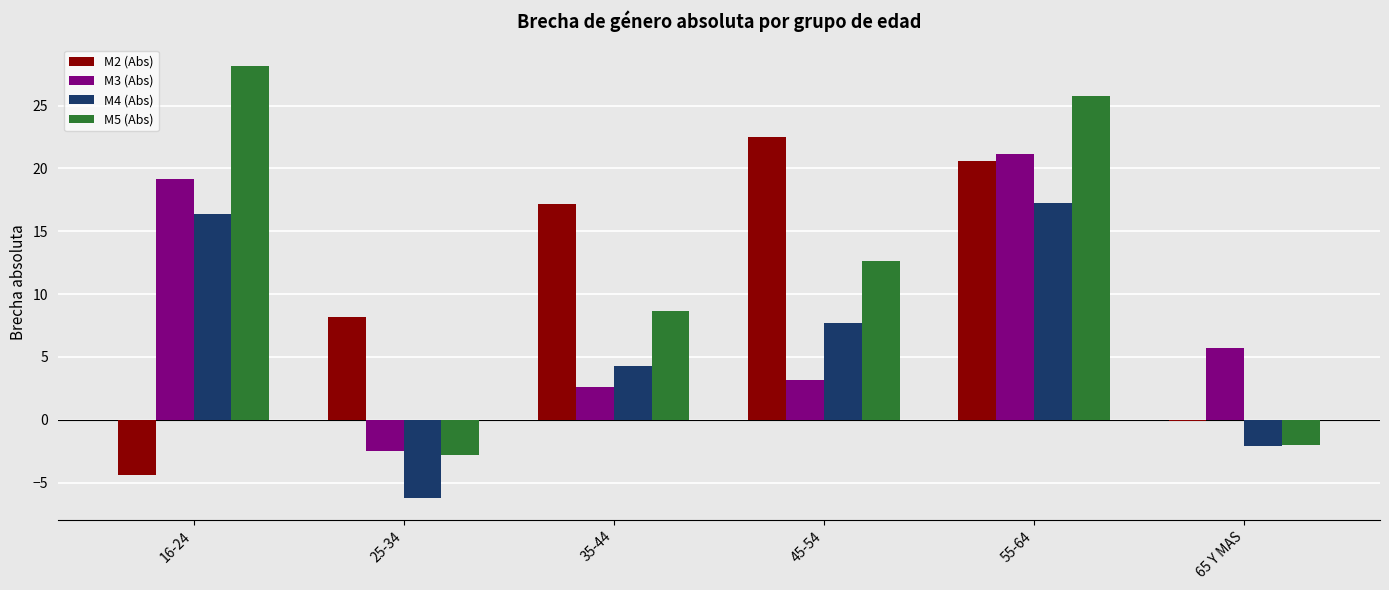

Which series has the largest total across all categories?

M5 (Abs)